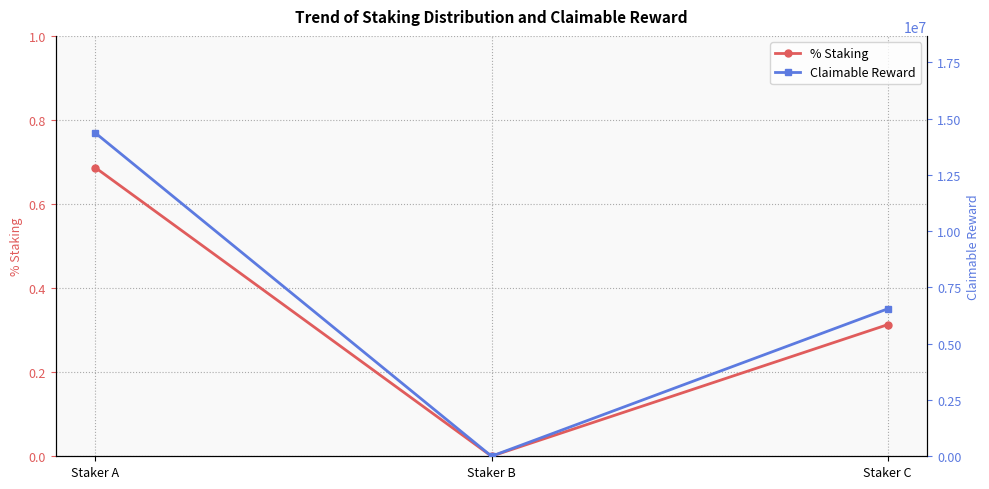

Which category has the lowest value across all series?

Staker B